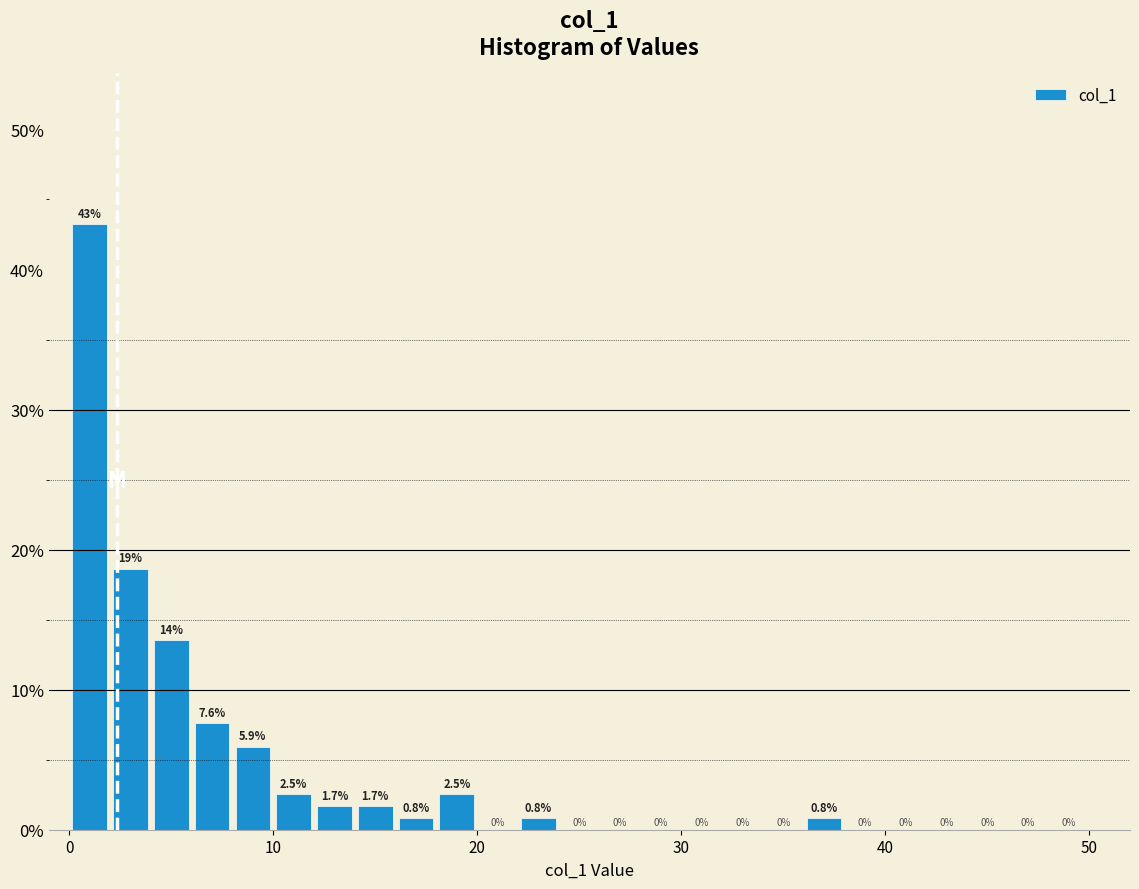

Read against the x-axis, roughly where is the centre of the tallest bar?

1